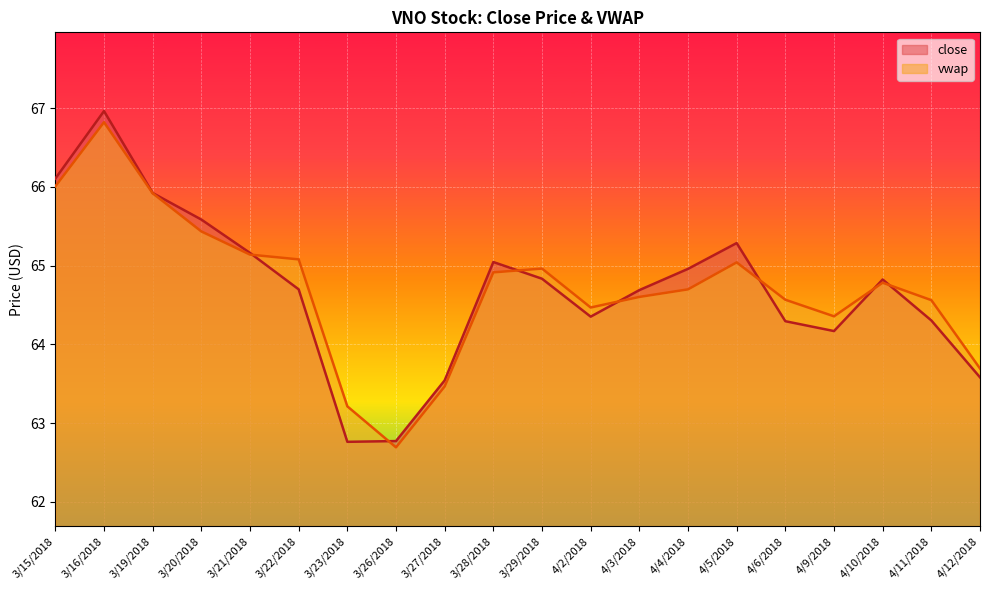

What is the difference between the highest and lowest values at 4/12/2018?

0.1